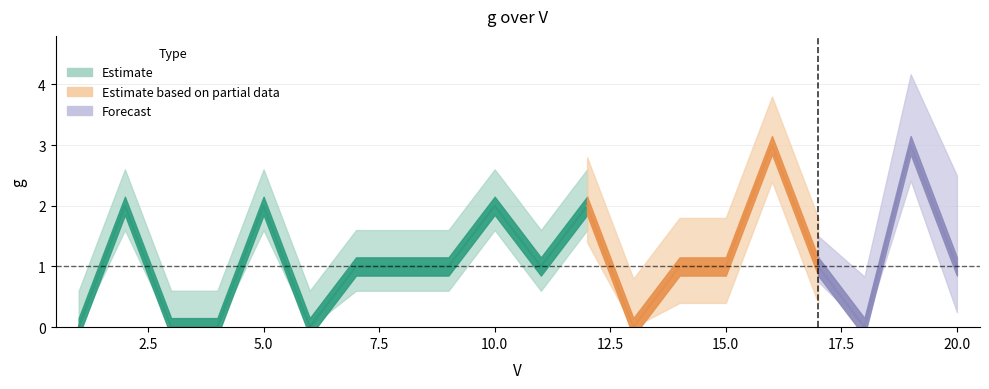

How many interior local peaks (higher than both neighbors) does the data have?

6